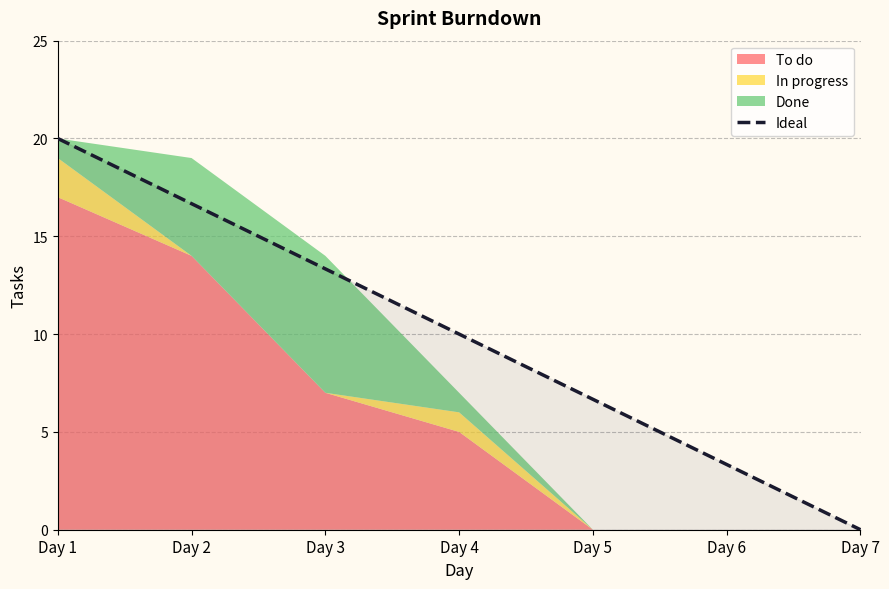

What is the highest value of the Ideal series?

20.0